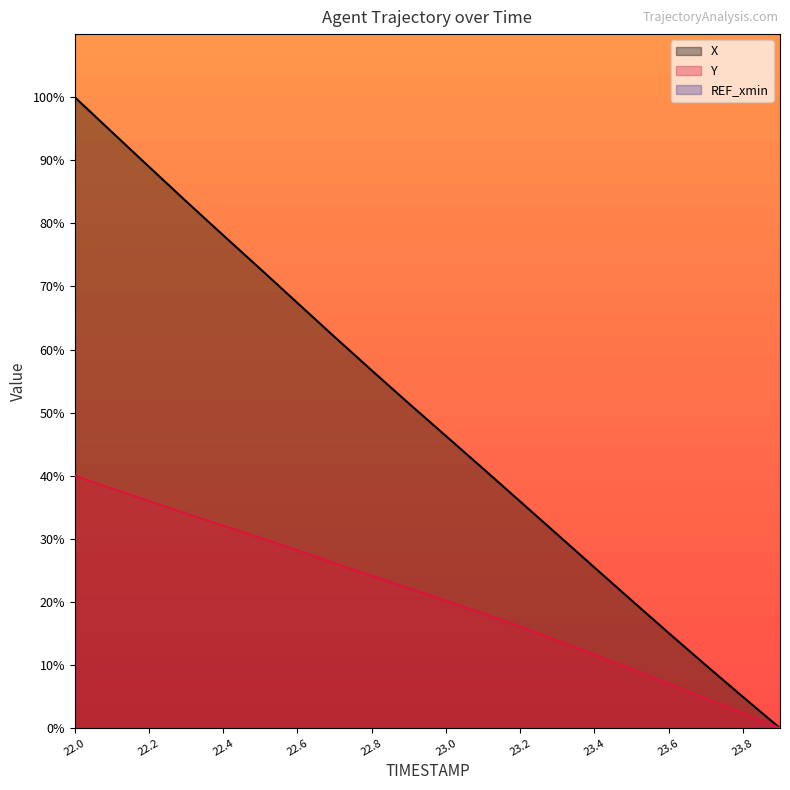

At which label is Y closest to 20?

23.0